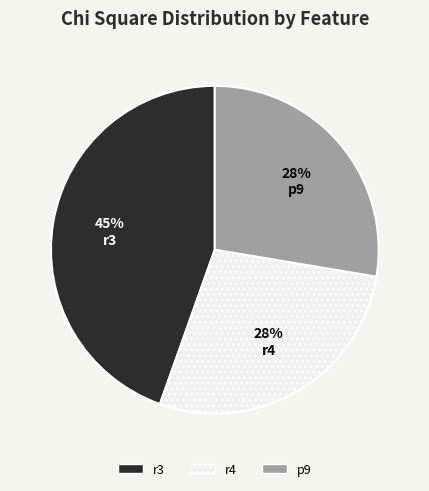

Do r4 and r3 together represent more than half of the pie?

Yes